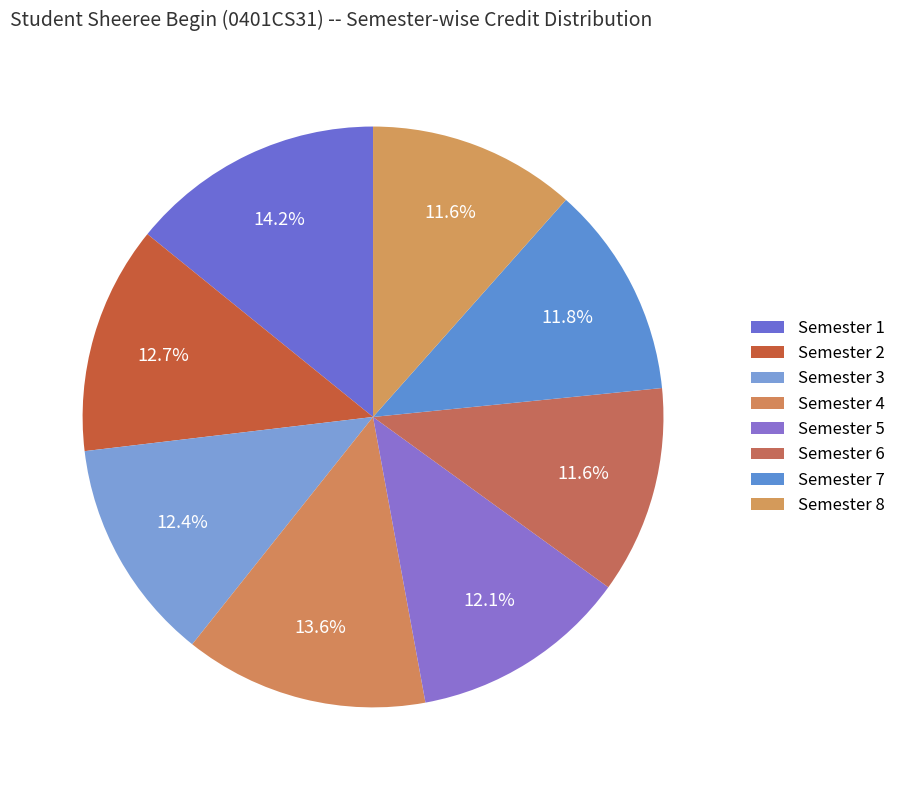

Is there any slice that represents more than half of the pie?

No